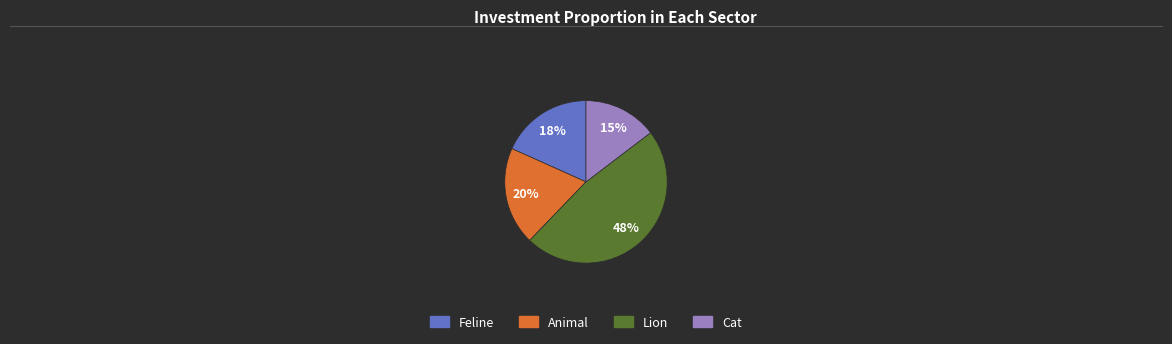

Which slice is the largest?

Lion